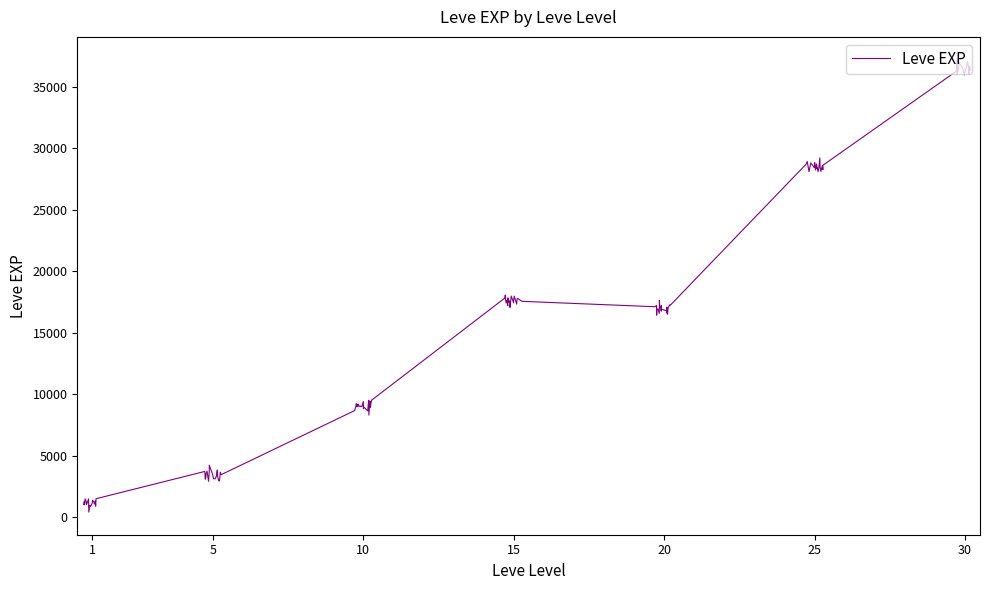

What is the difference between the maximum and minimum values?

36779.6